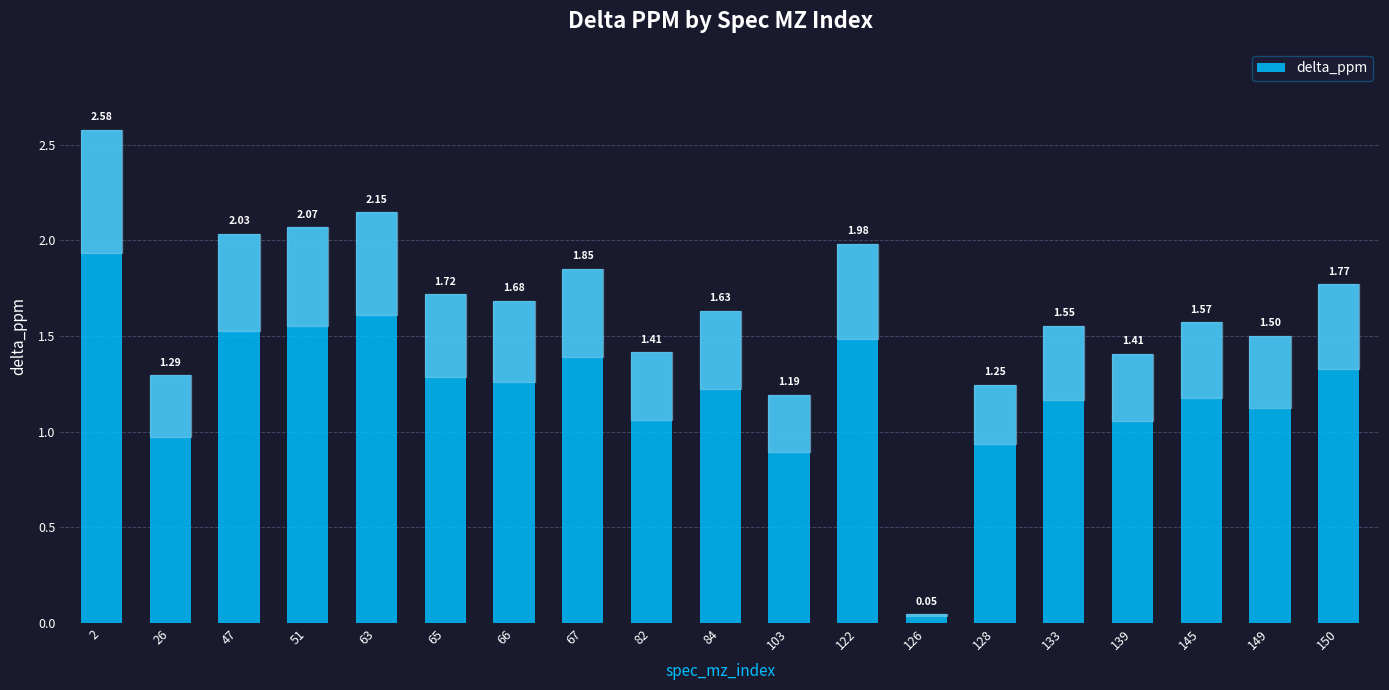

What is the change in value from 128 to 139?

+0.2